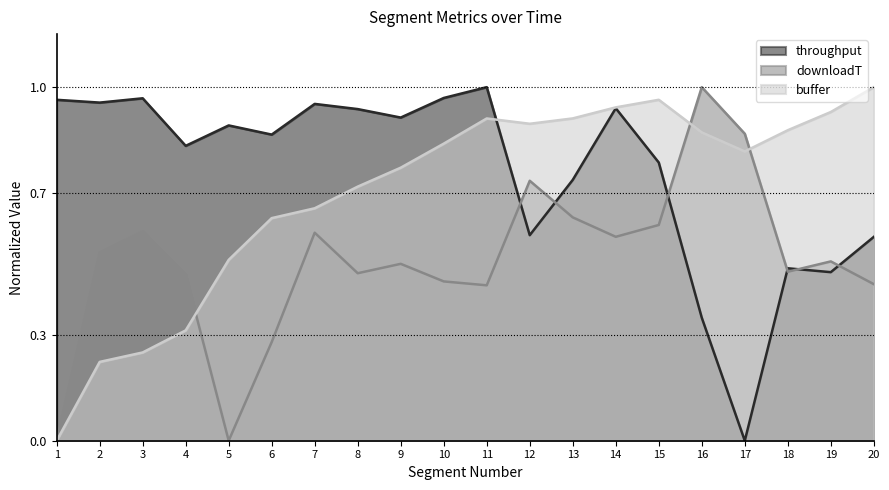

Which category has the lowest value in the buffer series?

1